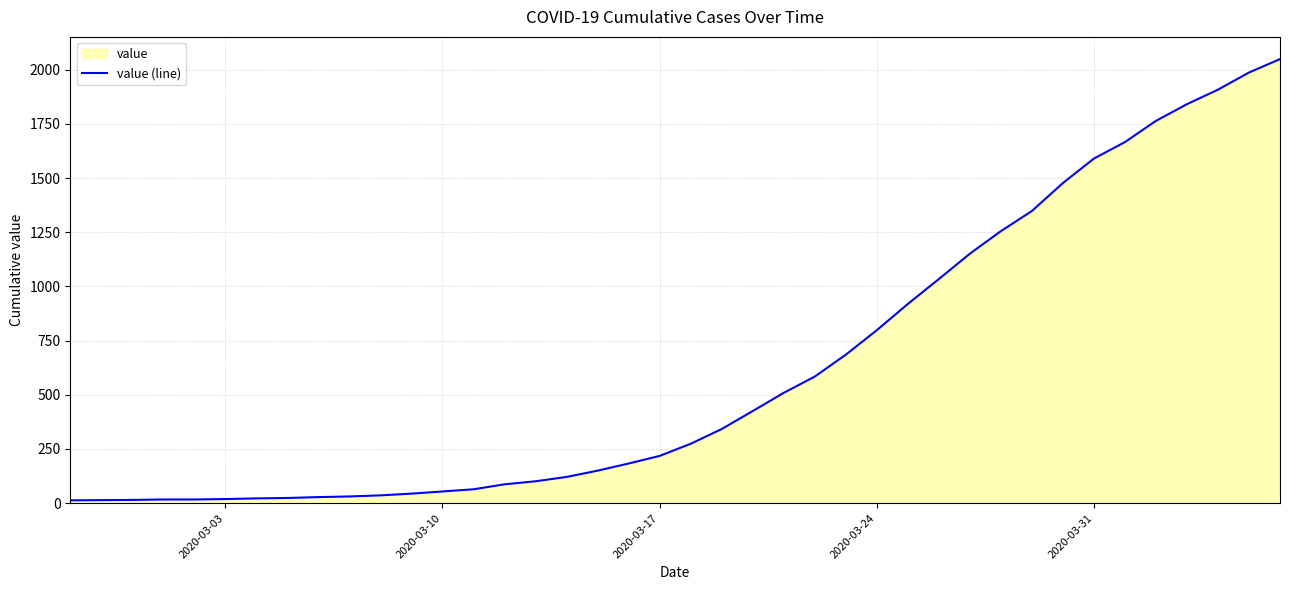

How many values are below 274?

20